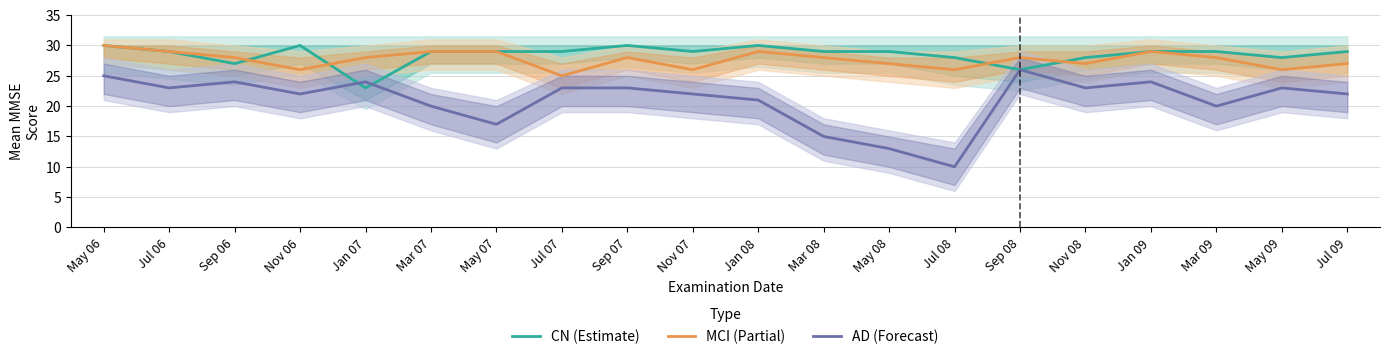

Read the CN (Estimate) value at Nov 08.

28